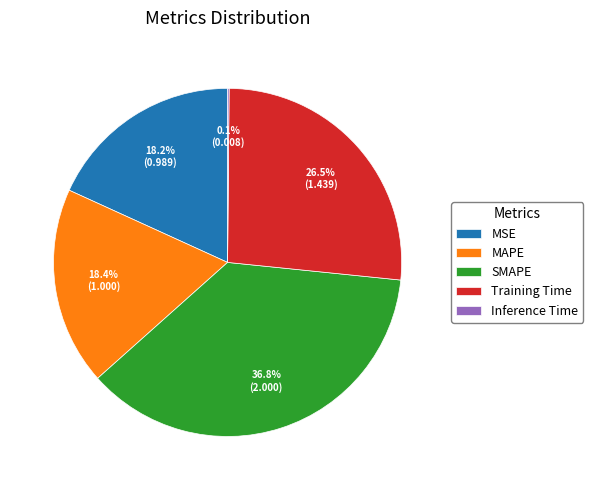

Between Training Time and MSE, which is larger?

Training Time